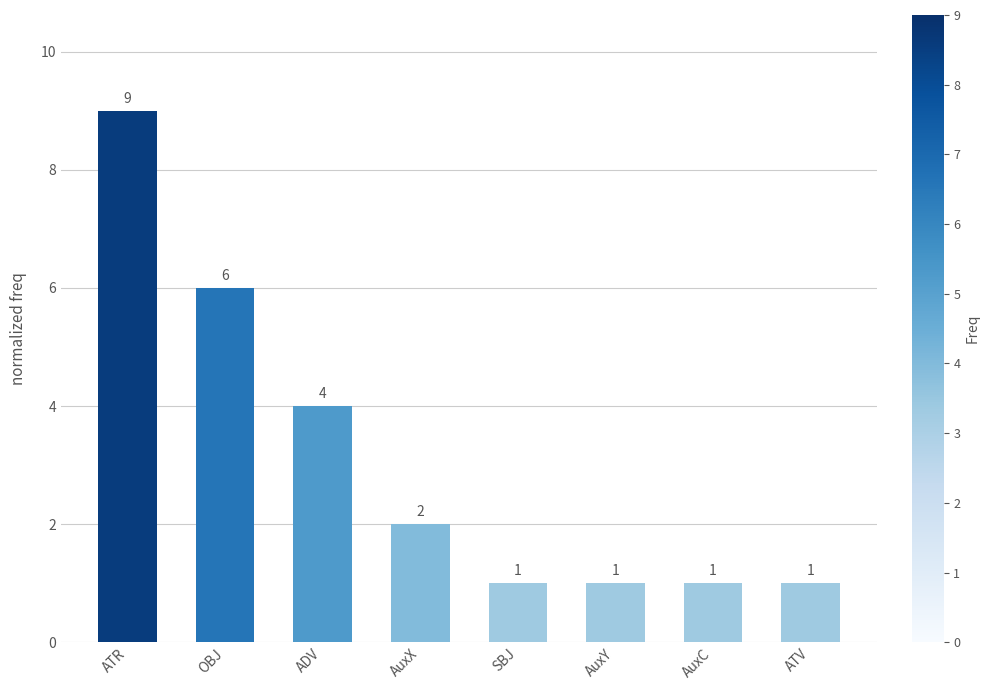

What is the change in value from ATR to OBJ?

-3